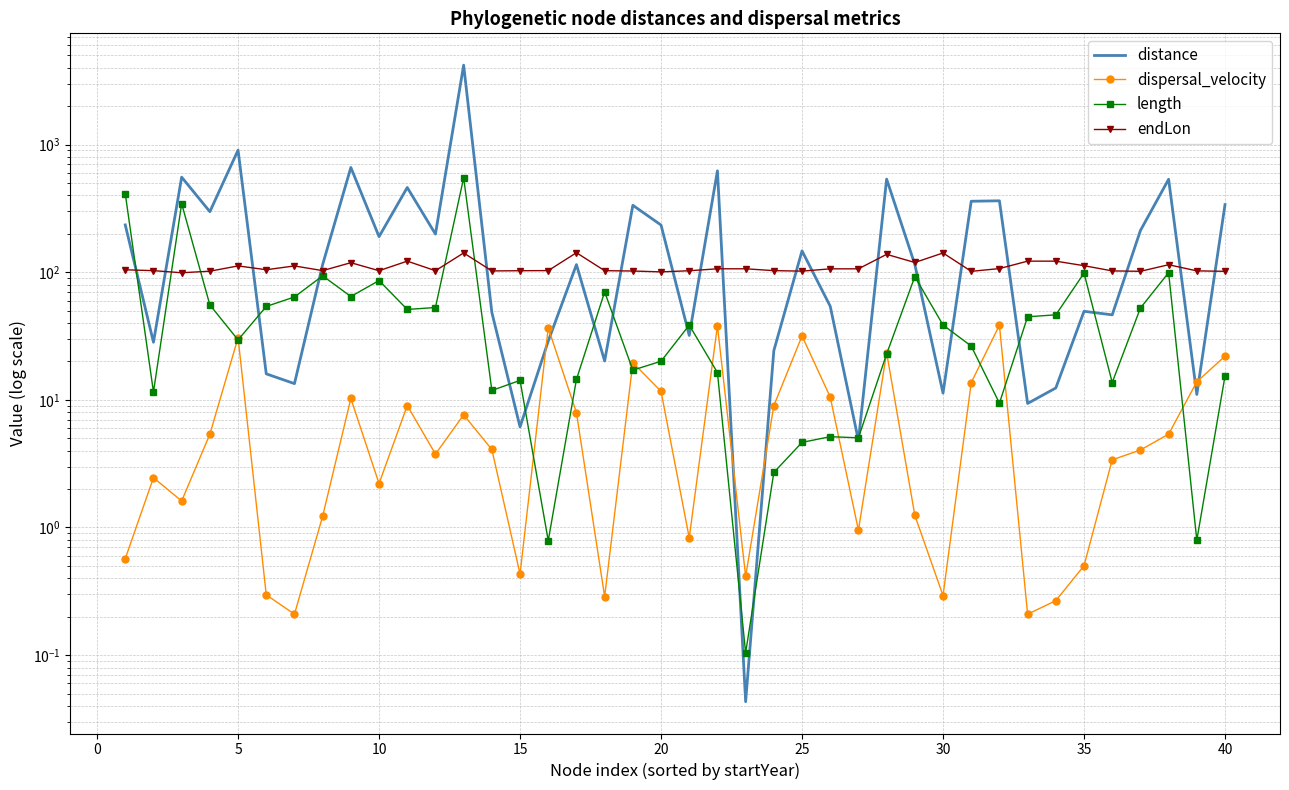

How many data points does each series have?

40